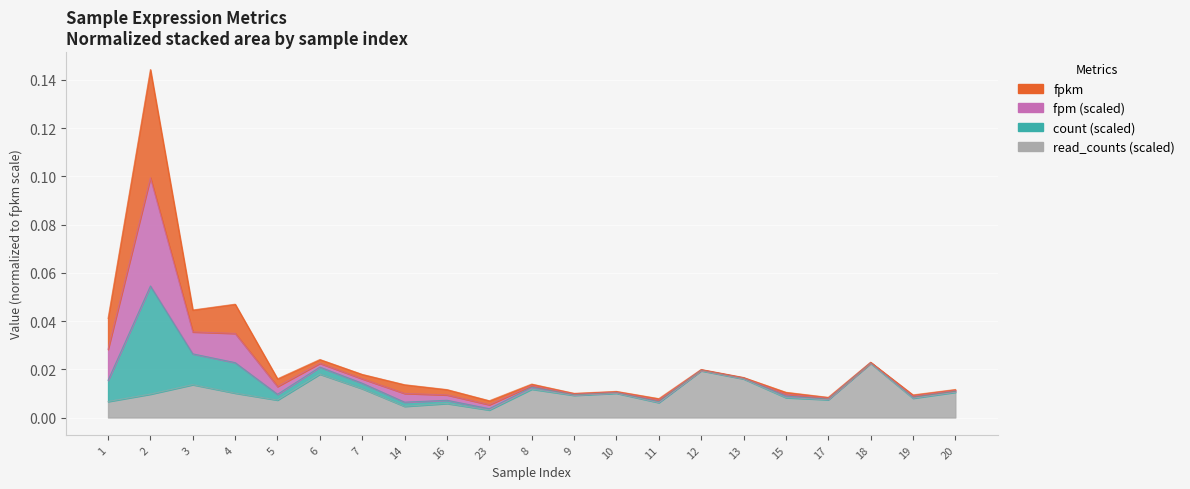

Where is the first local maximum for fpkm?

2